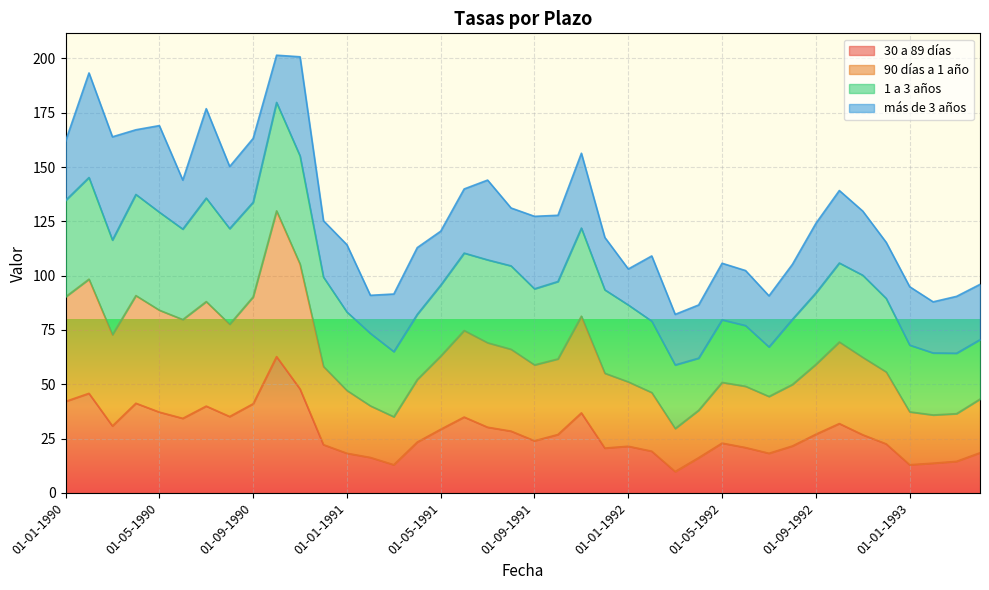

What is the lowest value of the 30 a 89 días series?

9.8